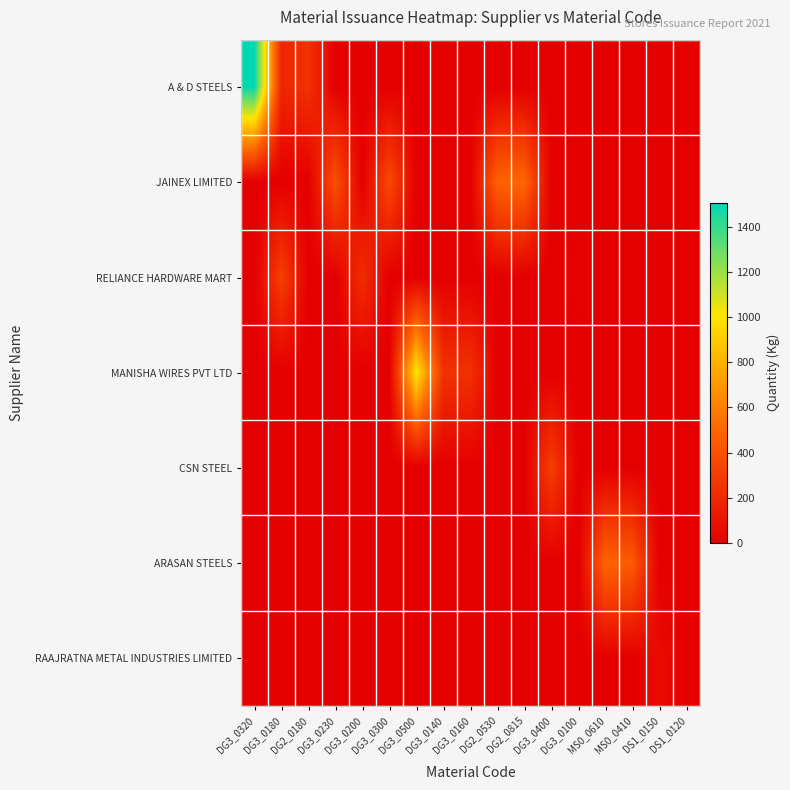

Rank the series at DG3_0140 from lowest to highest value.

A & D STEELS, JAINEX LIMITED, RELIANCE HARDWARE MART, CSN STEEL, ARASAN STEELS, RAAJRATNA METAL INDUSTRIES LIMITED, MANISHA WIRES PVT LTD